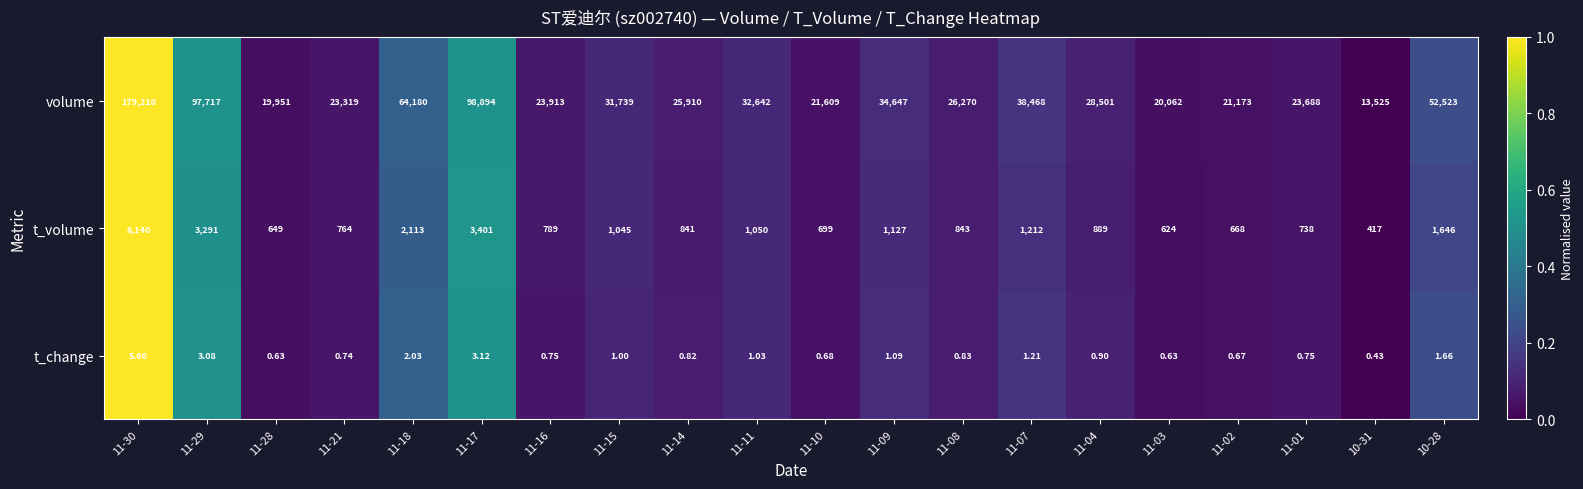

List the series in order of their peak value, lowest first.

t_change, t_volume, volume